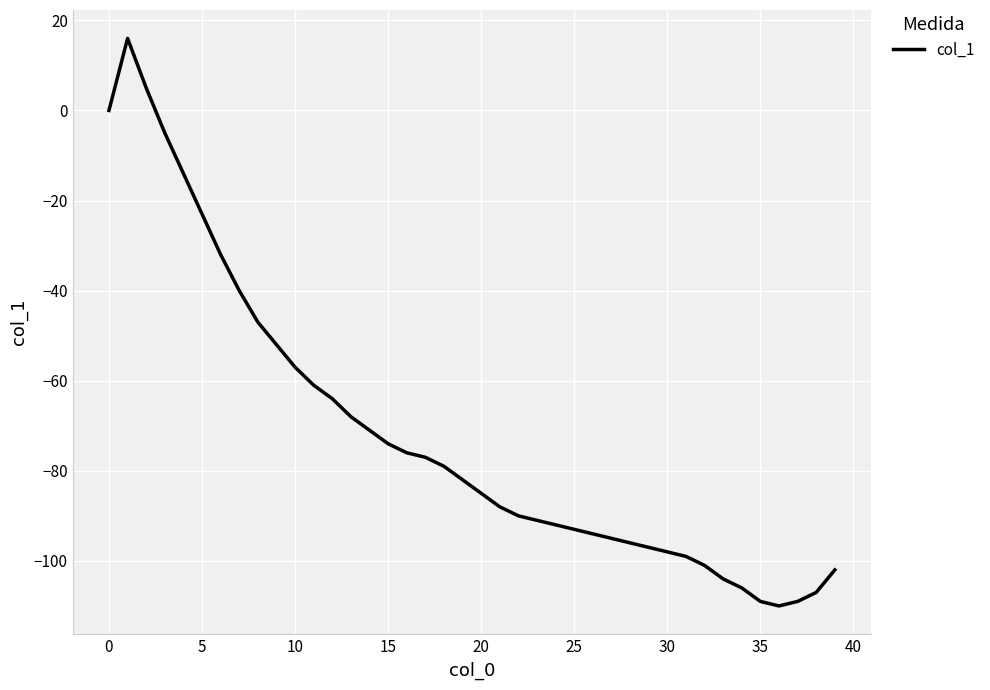

What is the maximum value shown in the chart?

16